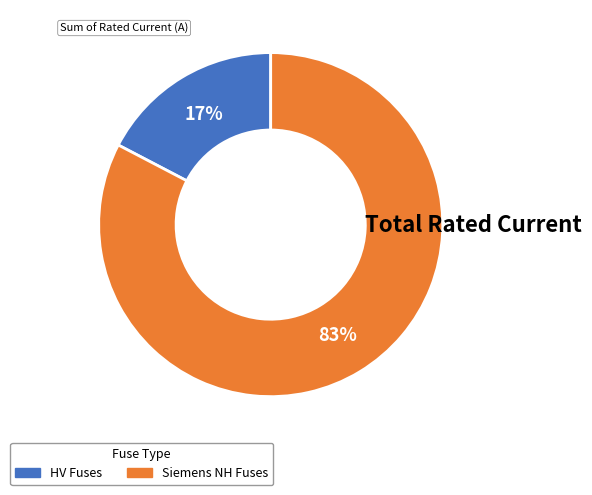

Is there any slice that represents more than half of the pie?

Yes